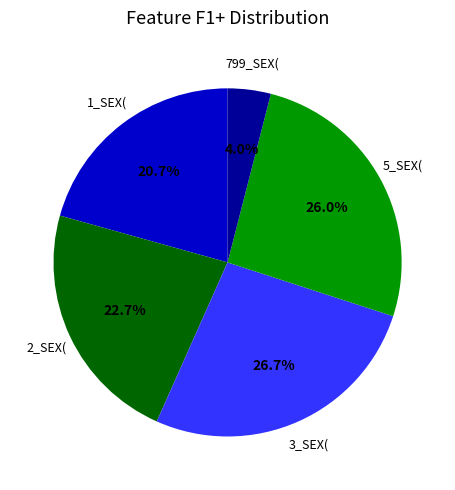

How many segments does this pie chart have?

5